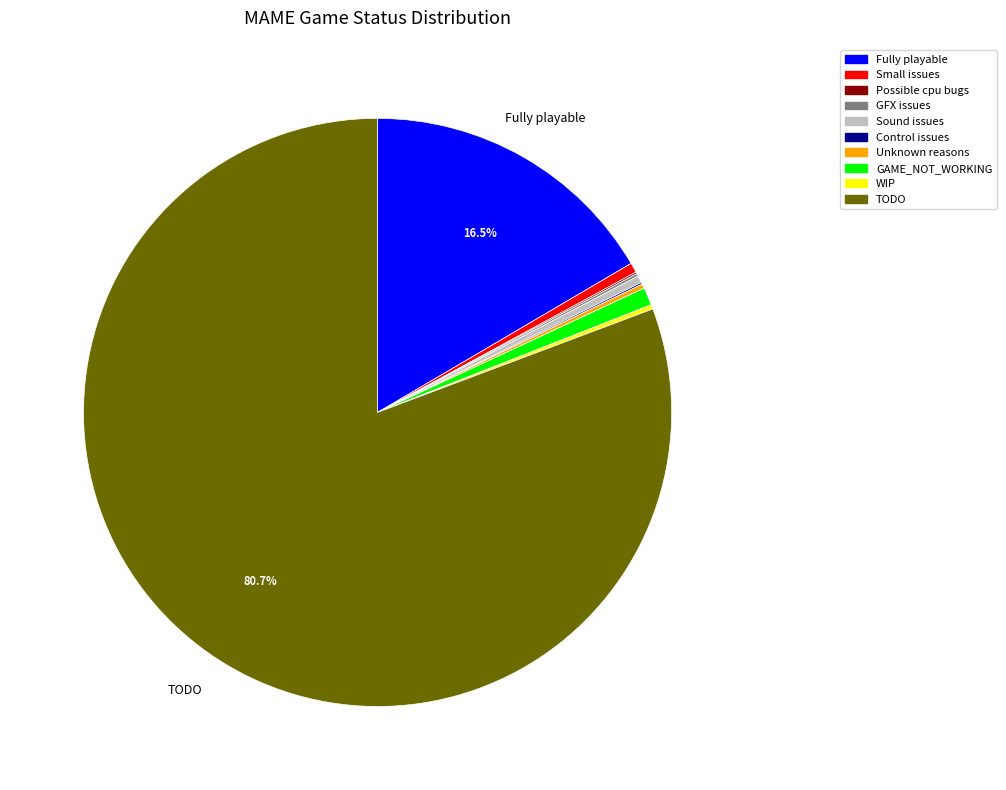

The GAME_NOT_WORKING slice represents 11% of the pie. True or false?

False